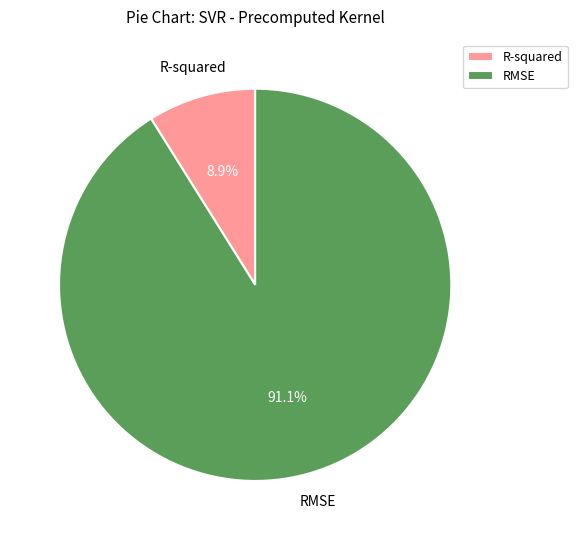

Is the sum of R-squared and RMSE greater than half?

Yes